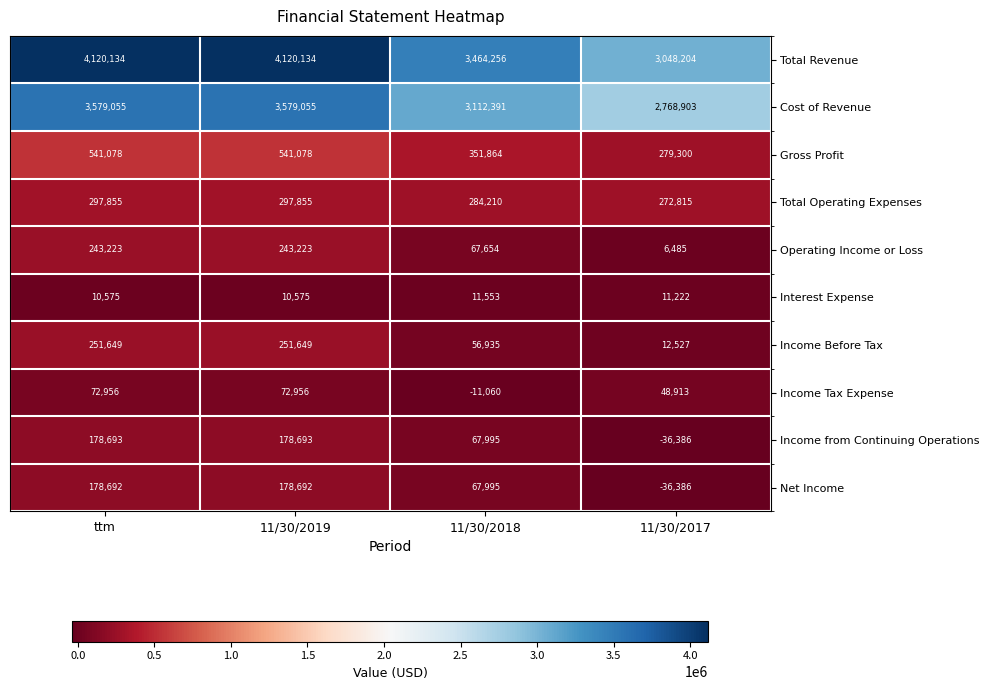

True or false: Interest Expense has a value of 6148 at ttm.

False